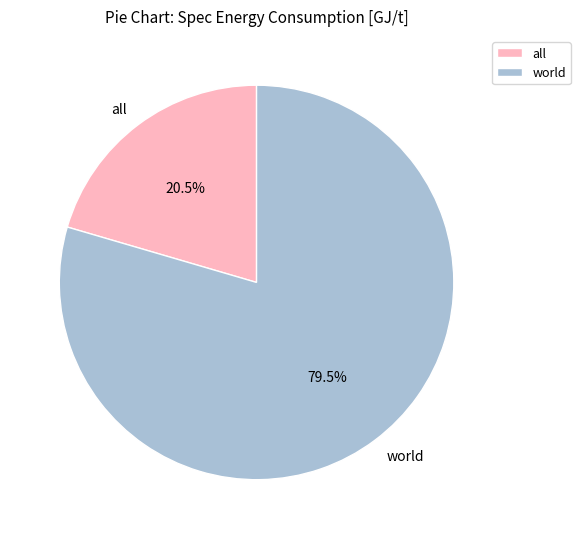

How much of the chart is everything except all?

79.5%